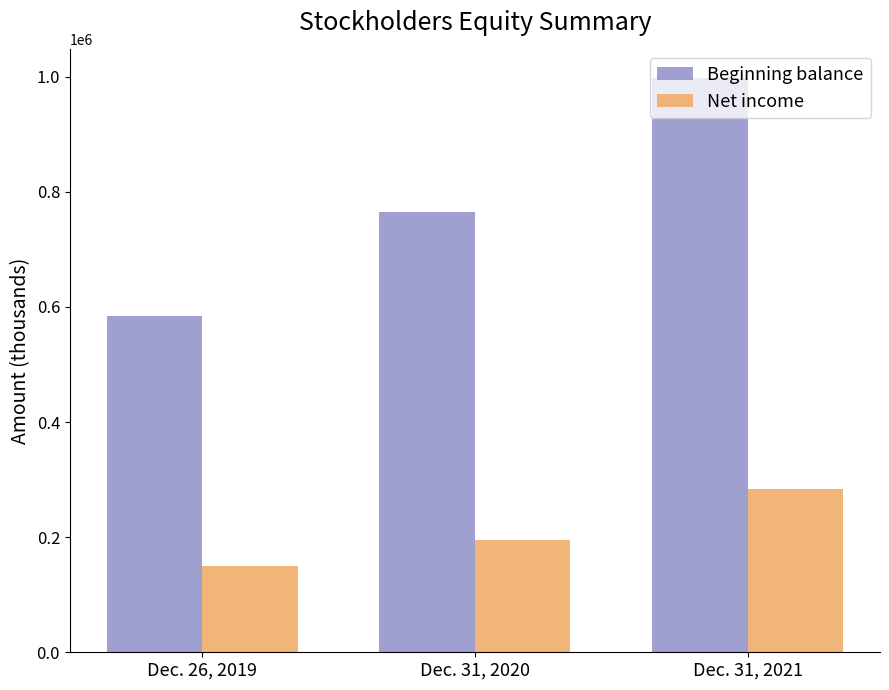

At which label is Beginning balance closest to 790848?

Dec. 31, 2020